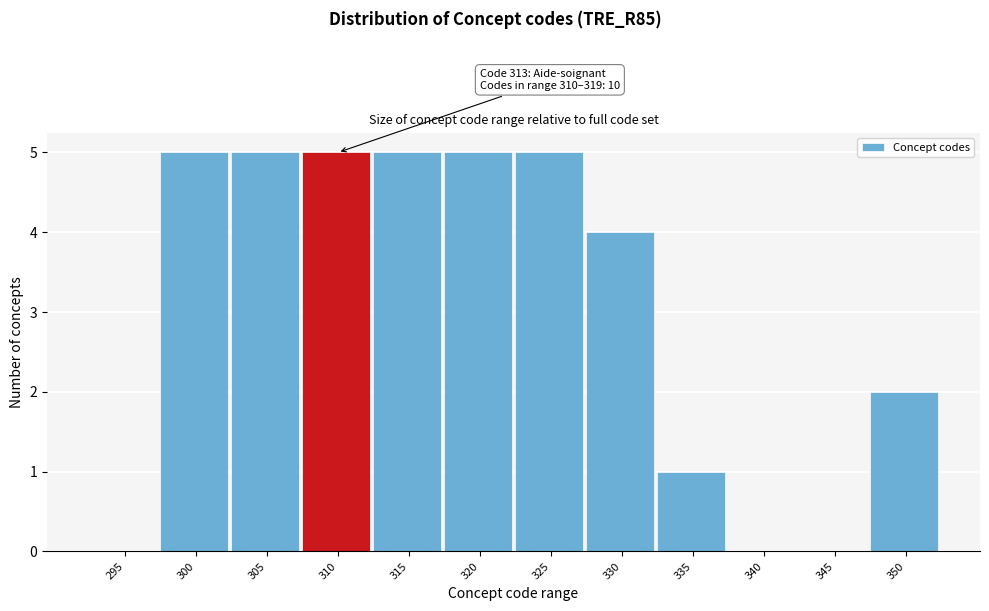

Reading left to right, transcribe all the data shown in this chart.

295=0	300=5	305=5	310=5	315=5	320=5	325=5	330=4	335=1	340=0	345=0	350=2